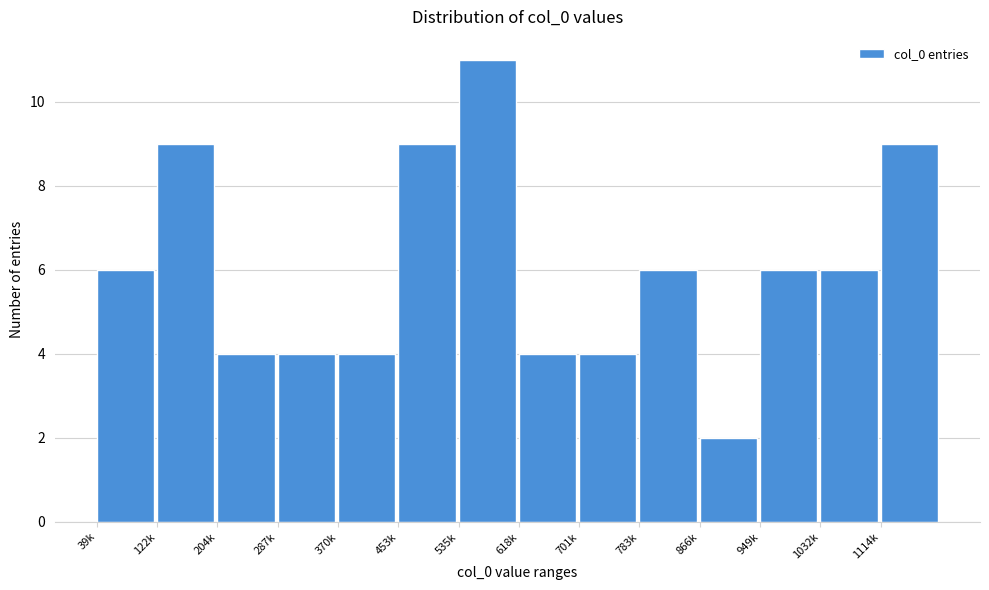

Reading left to right, extract all data points from this chart.

6	9	4	4	4	9	11	4	4	6	2	6	6	9